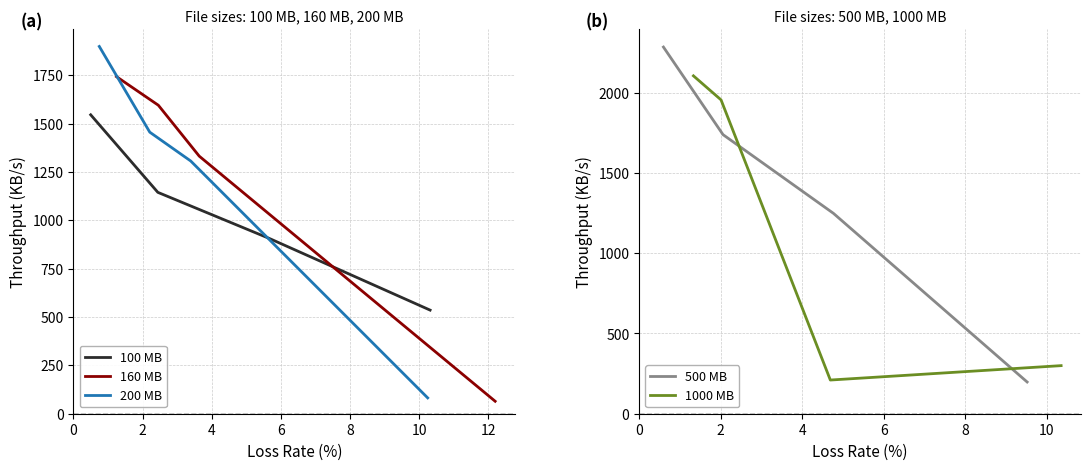

True or false: 100 MB has more than 0 interior local peaks.

False